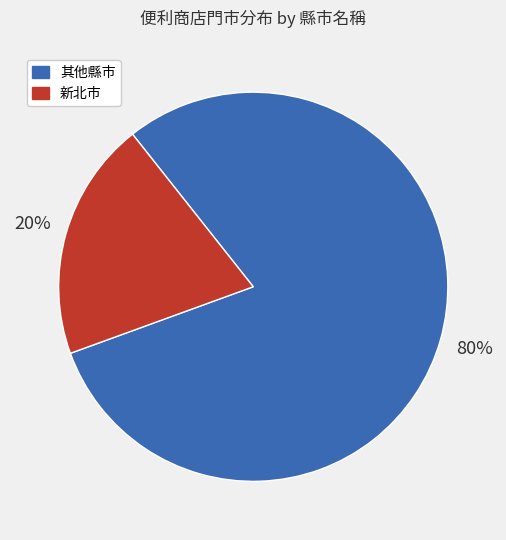

Does any single category account for the majority?

Yes